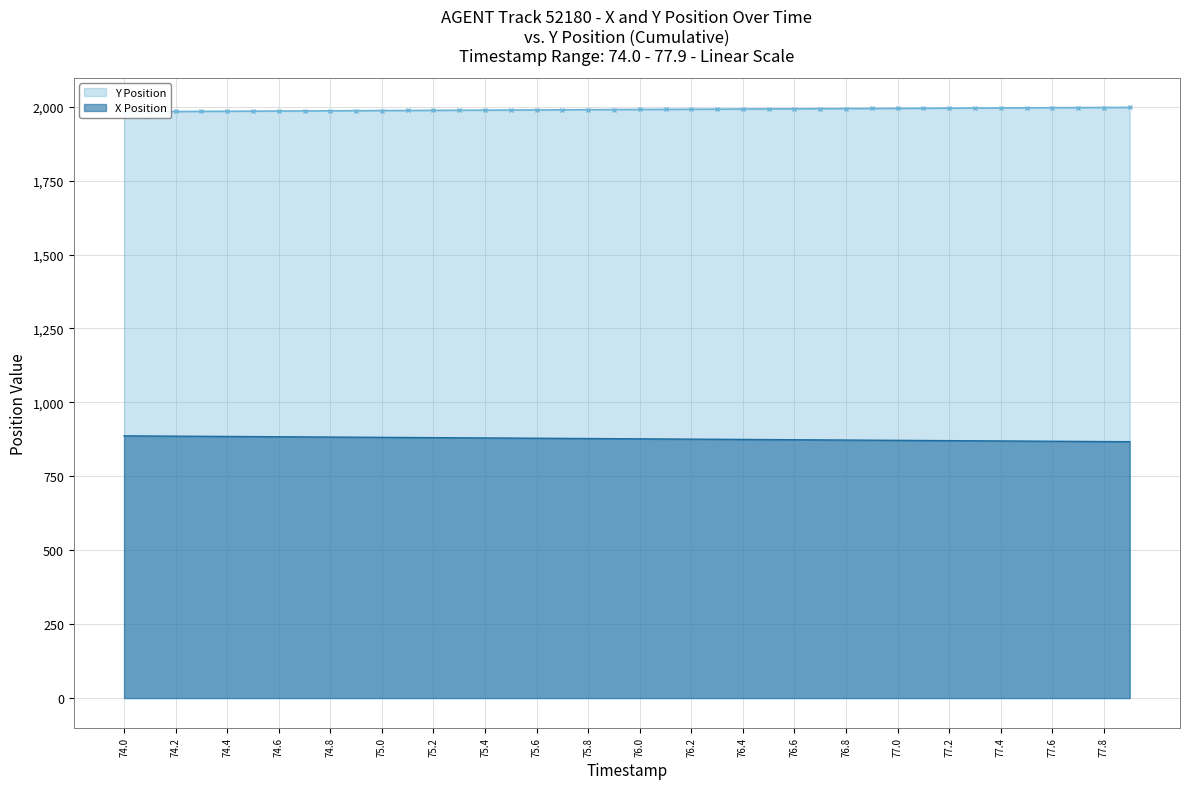

True or false: Y Position has a value of 1988.3 at 75.4.

True